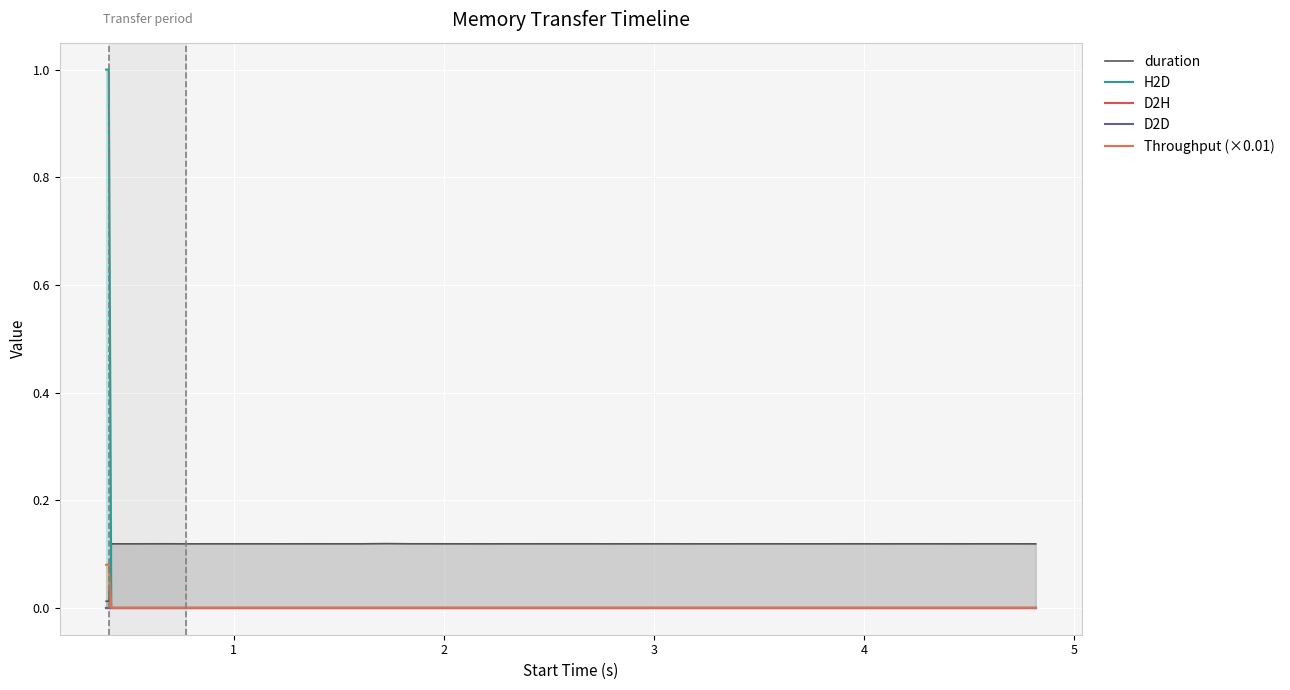

Count the H2D values in the range 0 to 1.

40